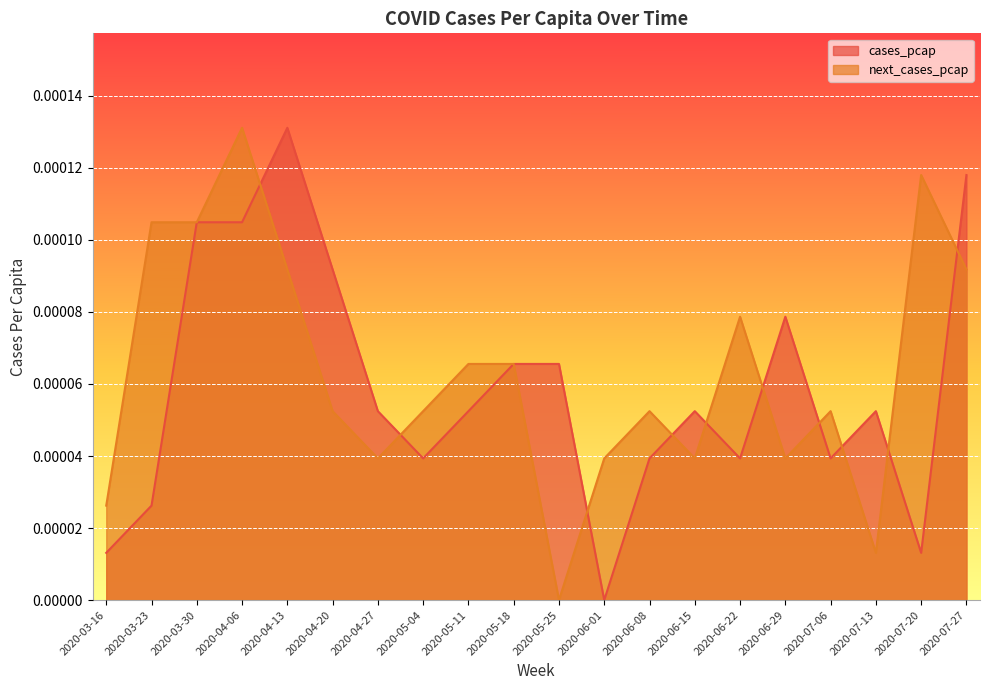

In cases_pcap, how many points are higher than both neighbors (excluding endpoints)?

4